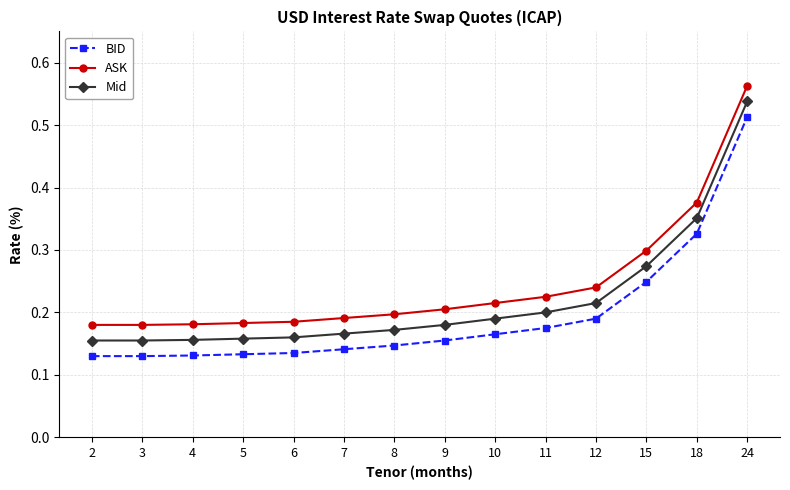

What is the sum of all BID values?

2.7